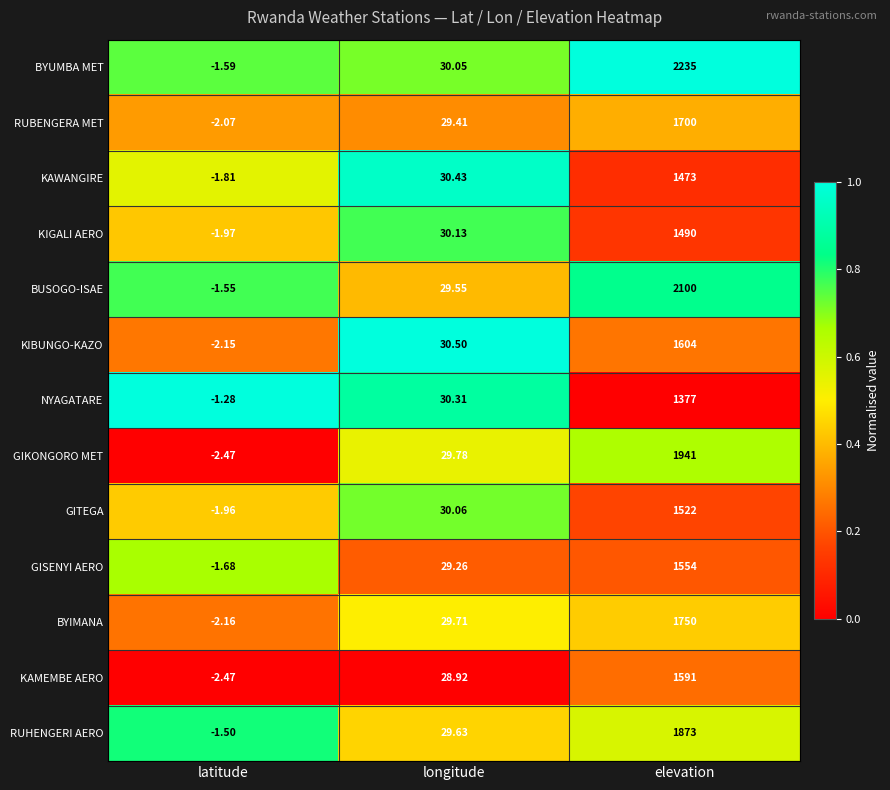

Between latitude and longitude, which series saw the biggest shift?

KIBUNGO-KAZO